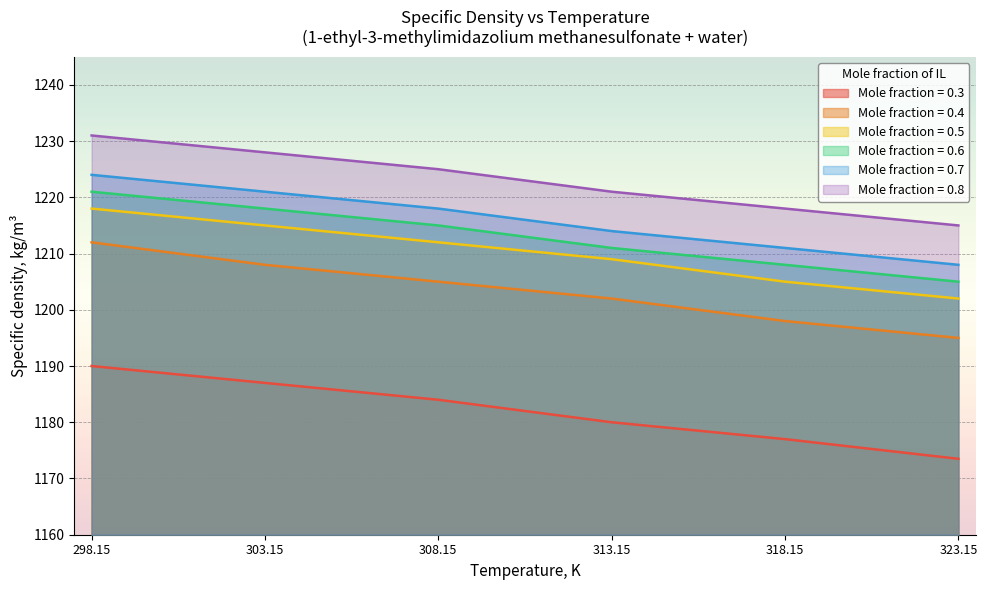

What is the smallest value displayed?

1173.5